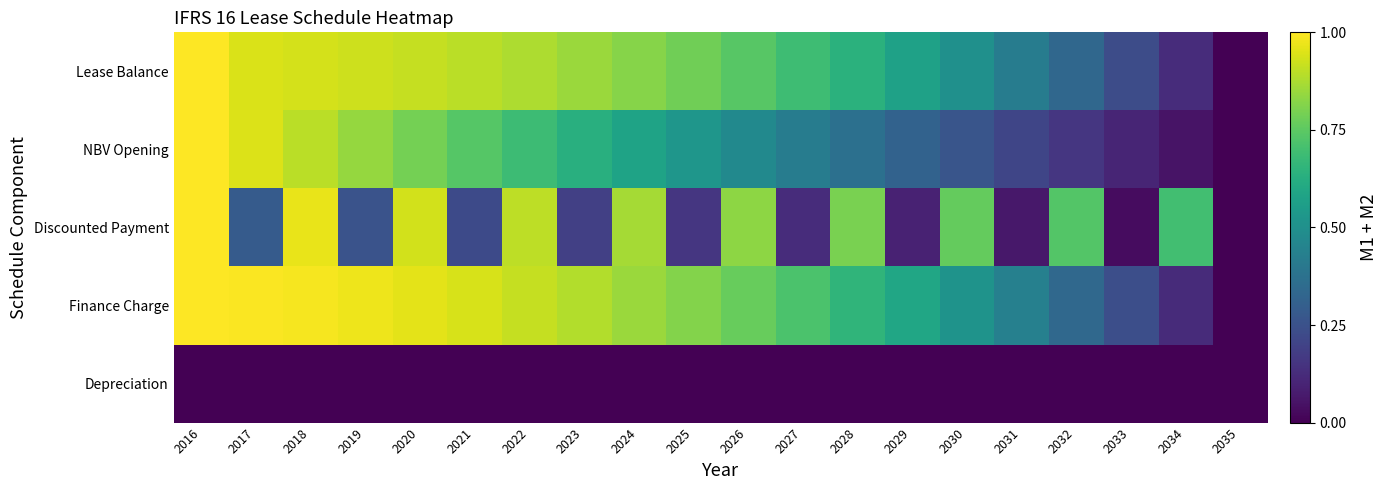

Reading left to right, extract all data points from this chart.

Lease Balance: 2016=1.0	2017=0.9	2018=0.9	2019=0.9	2020=0.9	2021=0.9	2022=0.9	2023=0.8	2024=0.8	2025=0.8	2026=0.7	2027=0.7	2028=0.6	2029=0.6	2030=0.5	2031=0.4	2032=0.3	2033=0.2	2034=0.1	2035=0.0
NBV Opening: 2016=1.0	2017=0.9	2018=0.9	2019=0.8	2020=0.8	2021=0.7	2022=0.7	2023=0.6	2024=0.6	2025=0.5	2026=0.5	2027=0.4	2028=0.4	2029=0.3	2030=0.3	2031=0.2	2032=0.2	2033=0.1	2034=0.1	2035=0.0
Discounted Payment: 2016=1.0	2017=0.3	2018=1.0	2019=0.3	2020=0.9	2021=0.2	2022=0.9	2023=0.2	2024=0.9	2025=0.2	2026=0.8	2027=0.1	2028=0.8	2029=0.1	2030=0.8	2031=0.1	2032=0.7	2033=0.0	2034=0.7	2035=0.0
Finance Charge: 2016=1.0	2017=1.0	2018=1.0	2019=1.0	2020=1.0	2021=0.9	2022=0.9	2023=0.9	2024=0.9	2025=0.8	2026=0.8	2027=0.7	2028=0.7	2029=0.6	2030=0.5	2031=0.4	2032=0.3	2033=0.2	2034=0.1	2035=0.0
Depreciation: 2016=0.0	2017=0.0	2018=0.0	2019=0.0	2020=0.0	2021=0.0	2022=0.0	2023=0.0	2024=0.0	2025=0.0	2026=0.0	2027=0.0	2028=0.0	2029=0.0	2030=0.0	2031=0.0	2032=0.0	2033=0.0	2034=0.0	2035=0.0